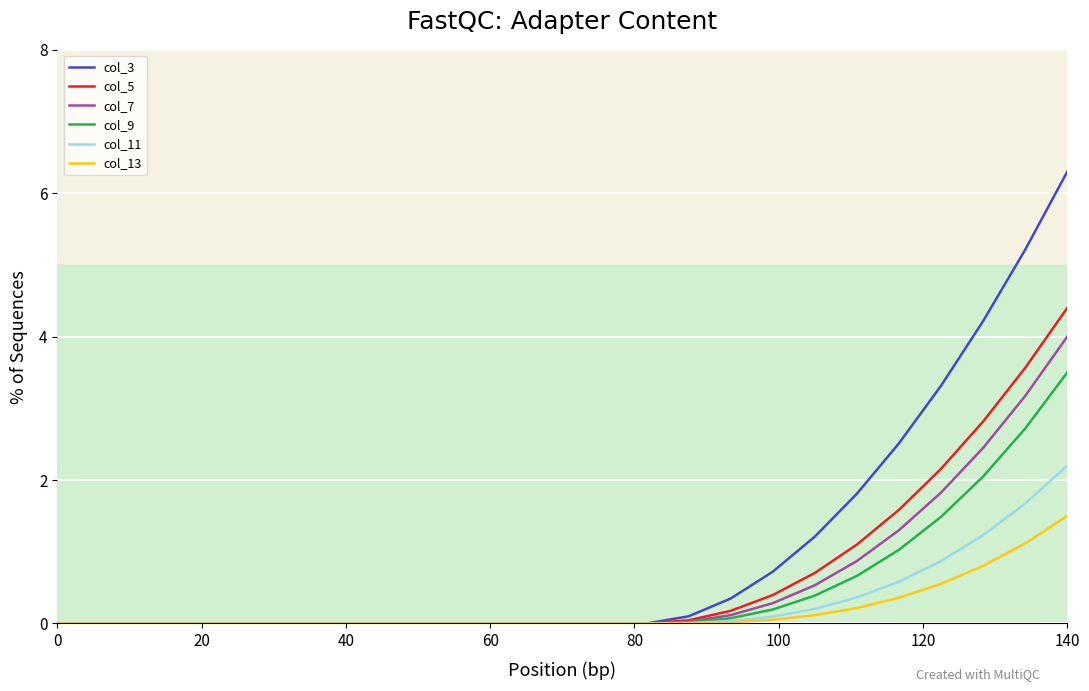

Which series has the largest total across all categories?

col_3